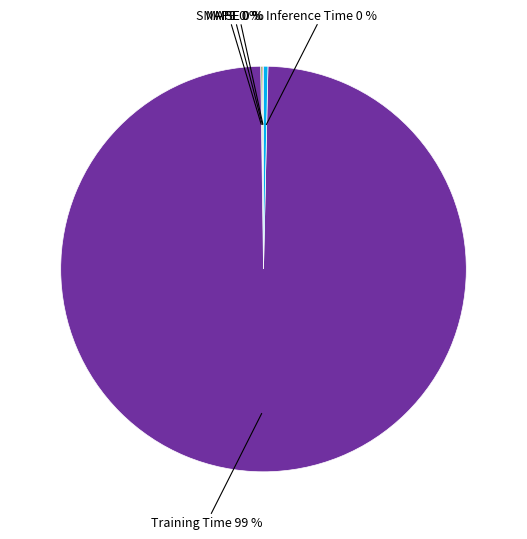

To the nearest percent, what is the average slice percentage?

20%